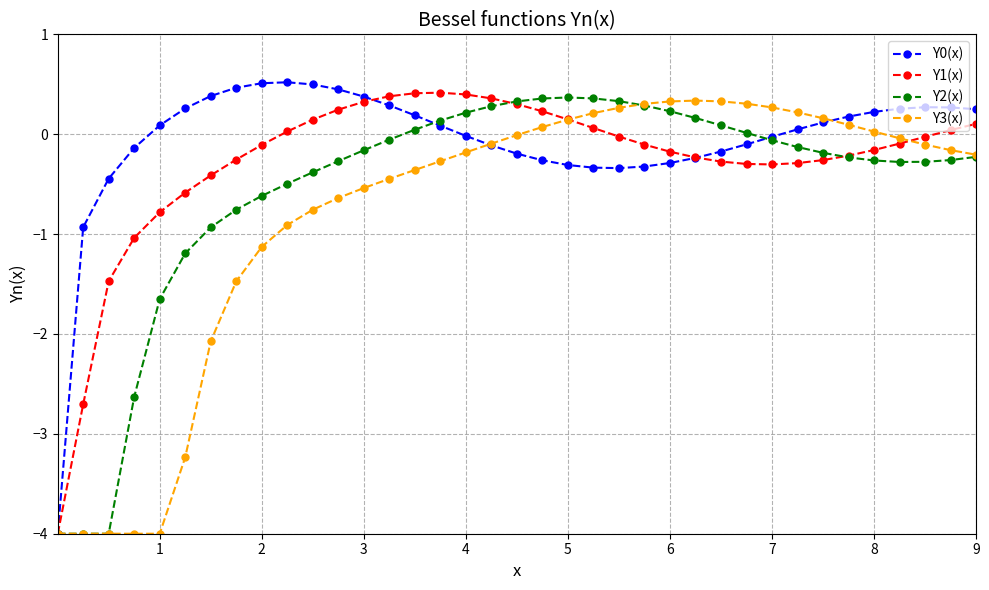

What is the value of the Y0(x) point at the 24th from the left?

-0.3